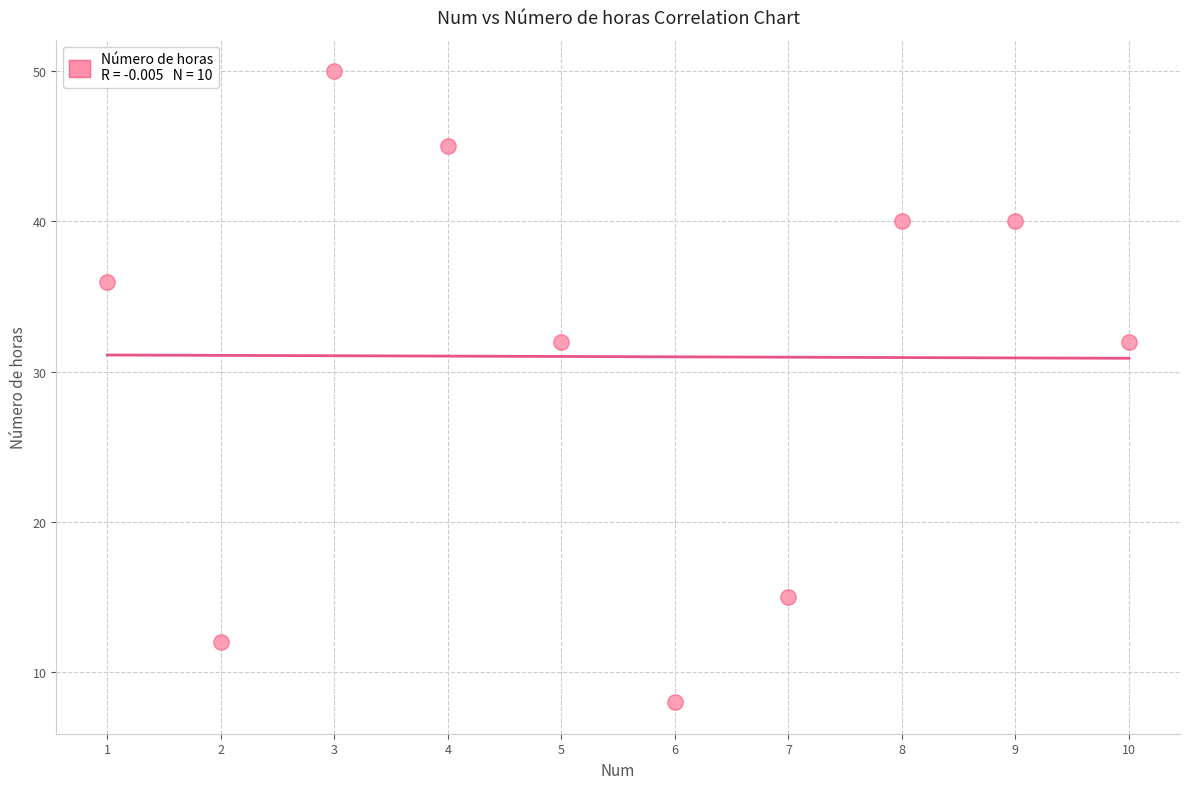

What is the average X value?

6